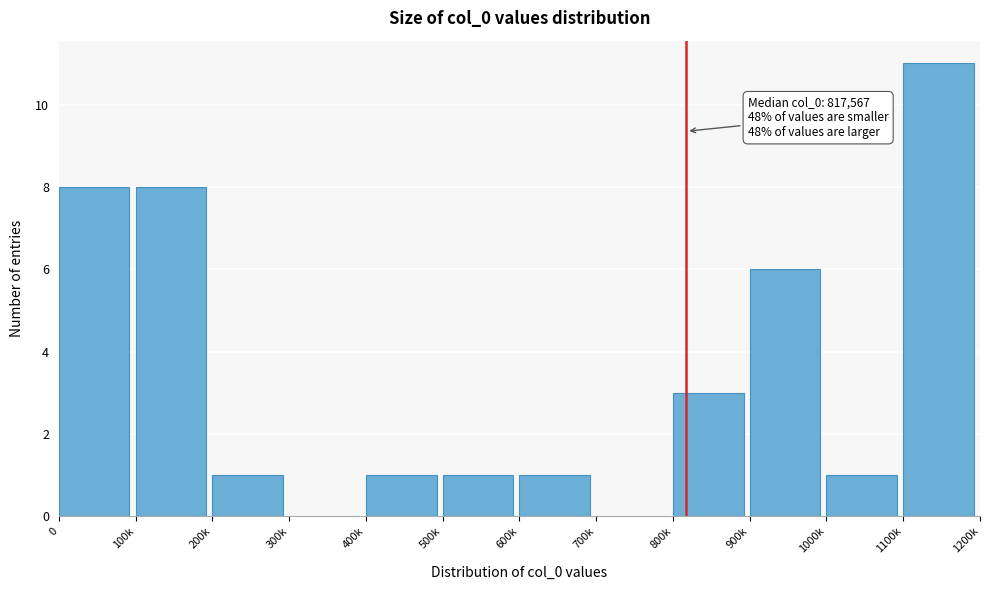

Reading left to right, transcribe all the data shown in this chart.

0=8	100k=8	200k=1	300k=0	400k=1	500k=1	600k=1	700k=0	800k=3	900k=6	1000k=1	1100k=11